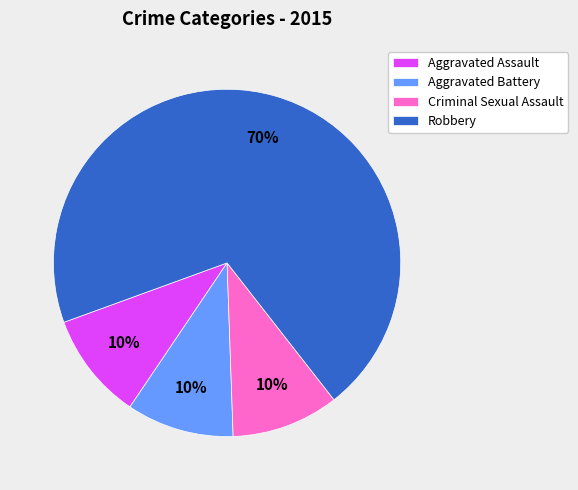

What percentage is the Aggravated Assault slice, to the nearest percent?

10%